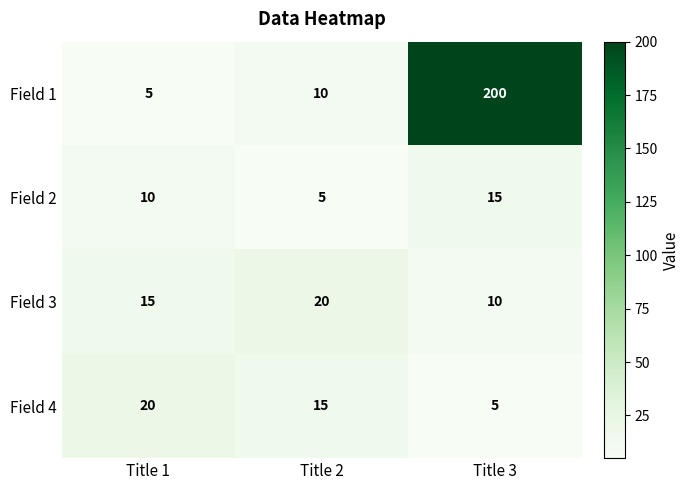

Where is Field 2 nearest to the value 10?

Title 1